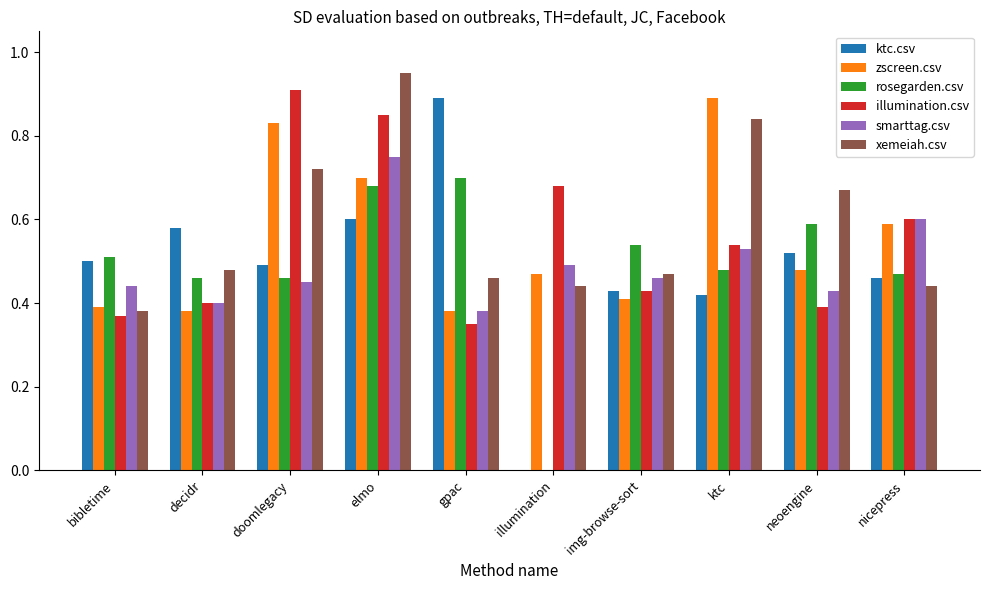

At which category is the sum across all series the highest?

elmo